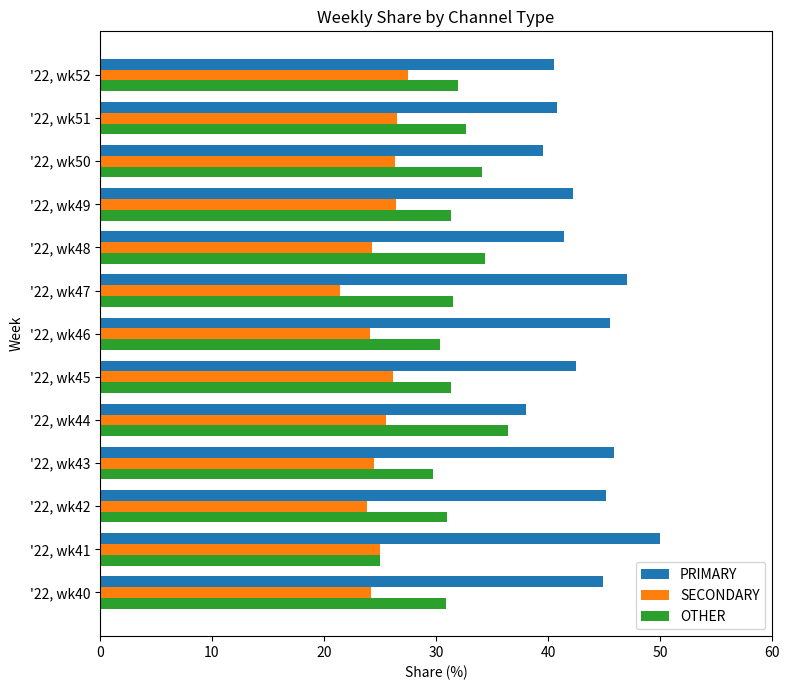

Which series has the largest total across all categories?

PRIMARY